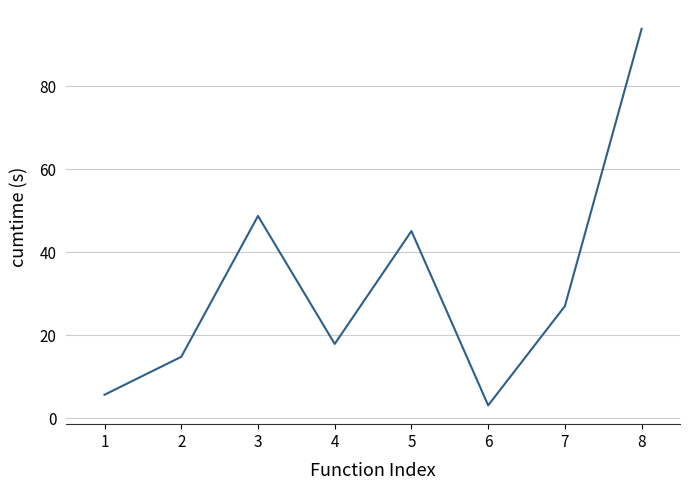

List the labels in order of value, smallest first.

6, 1, 2, 4, 7, 5, 3, 8